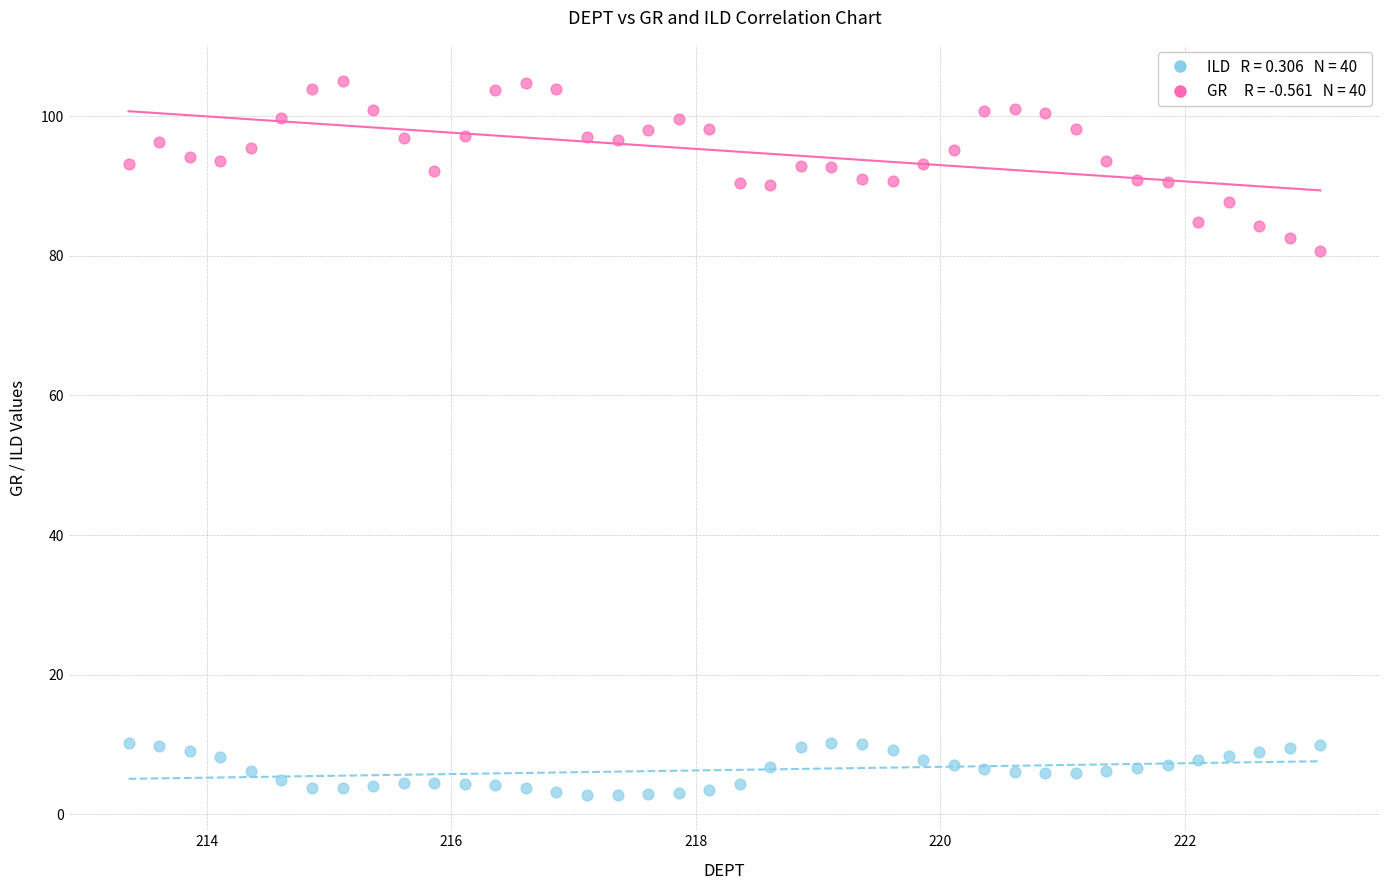

Across all series, what Y value is closest to 53?

80.7